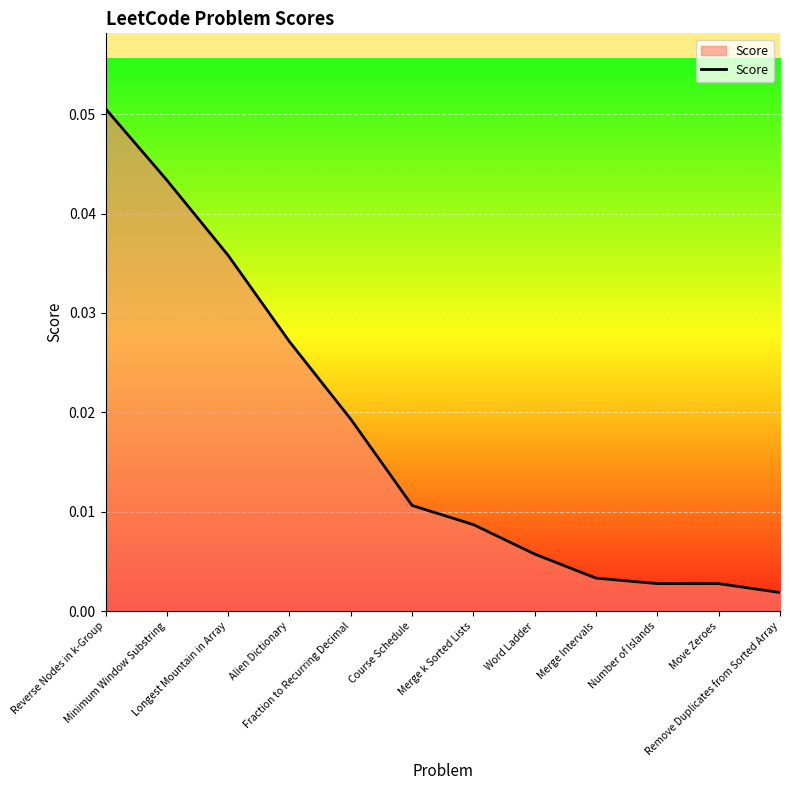

What is the label of the 12th point from the right?

Reverse Nodes in k-Group